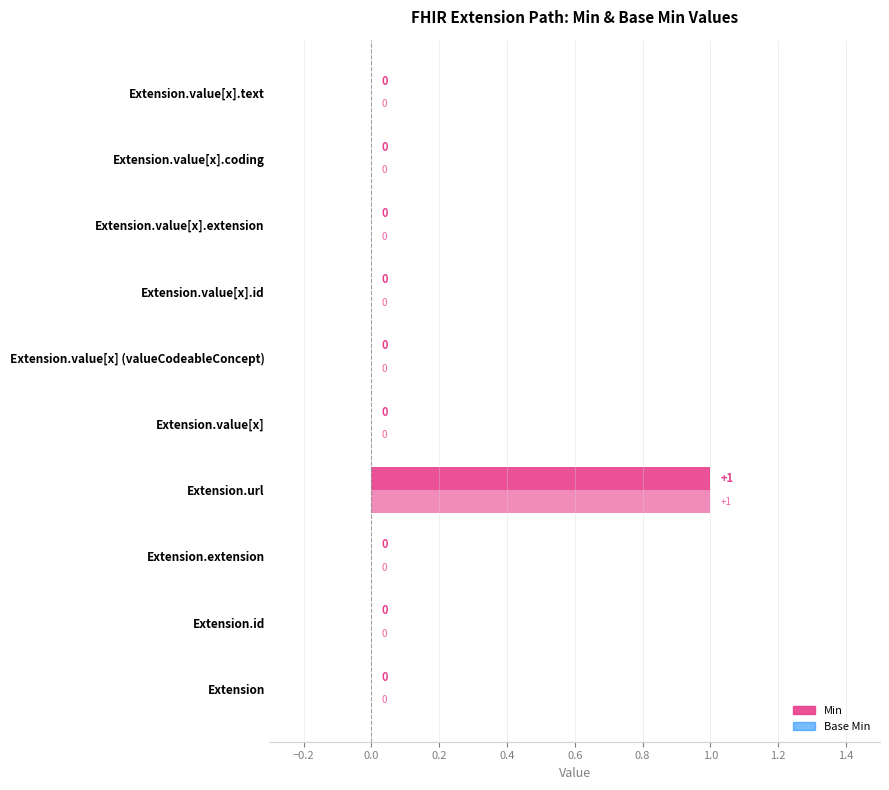

What is the label of the 10th bar from the left?

Extension.value[x].text